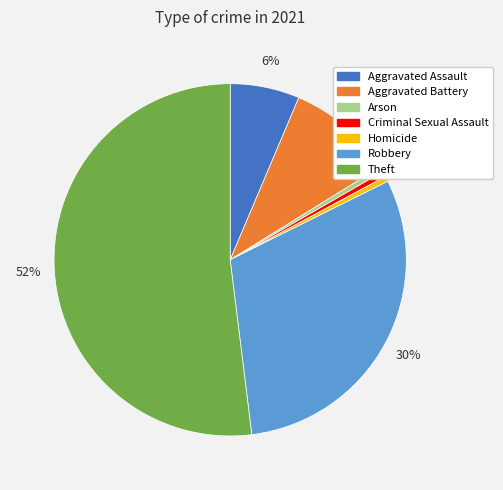

Between Criminal Sexual Assault and Theft, which is larger?

Theft